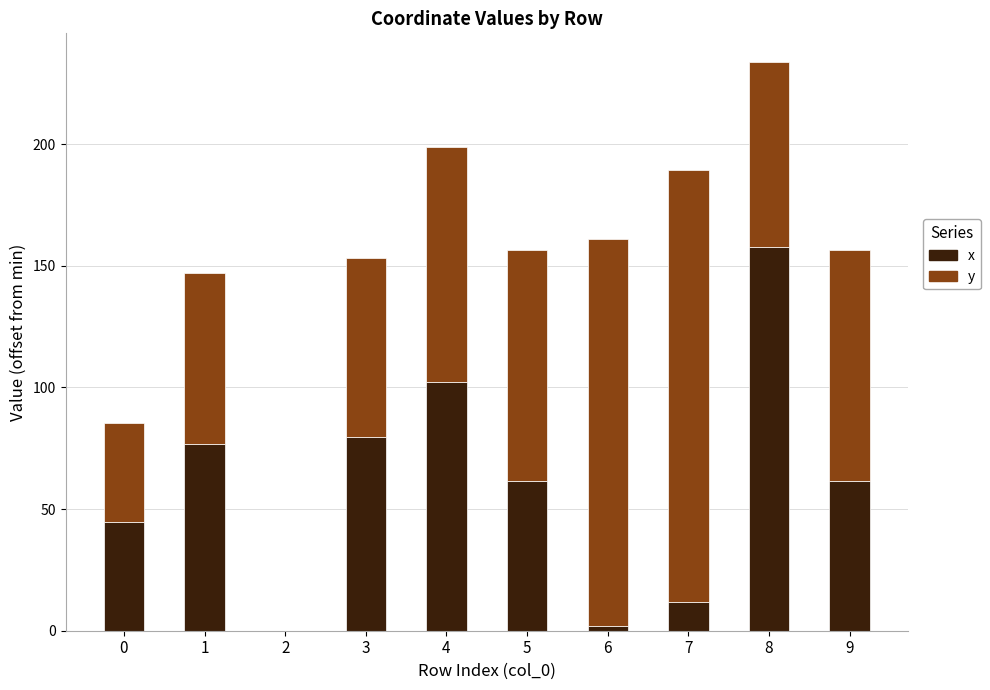

What is the highest value of the x series?

157.6